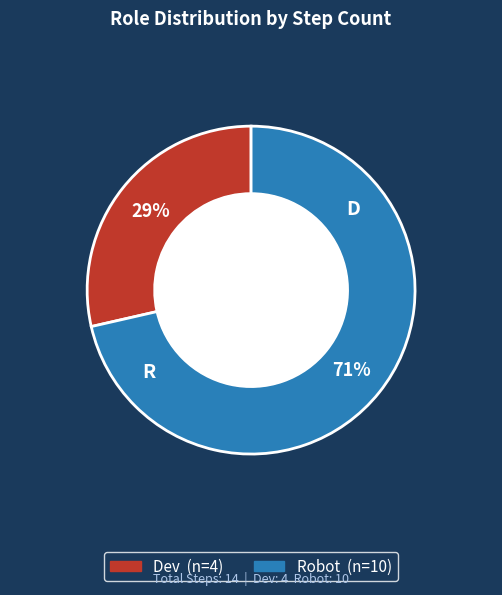

Is it true that Dev is 16% of the pie?

False